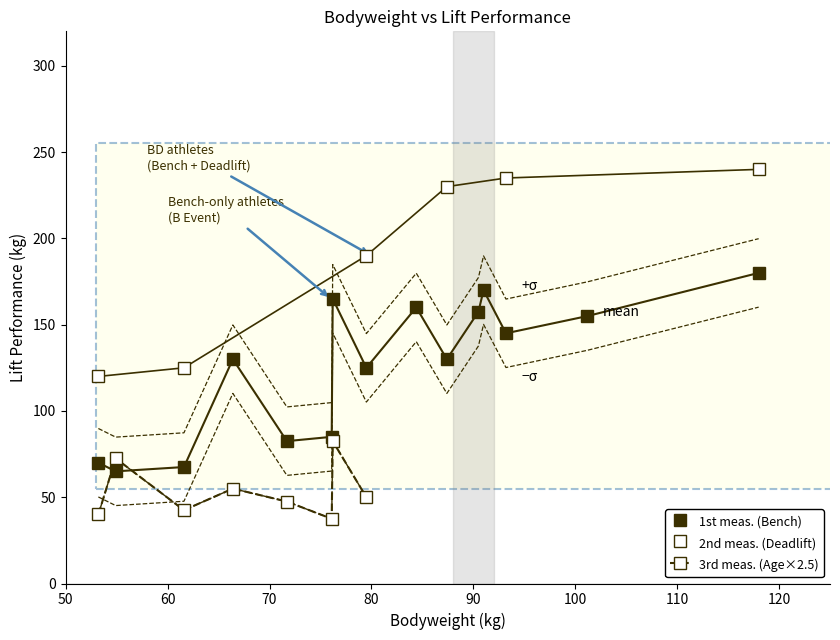

At which category does BodyweightKg reach its first local valley?

54.9